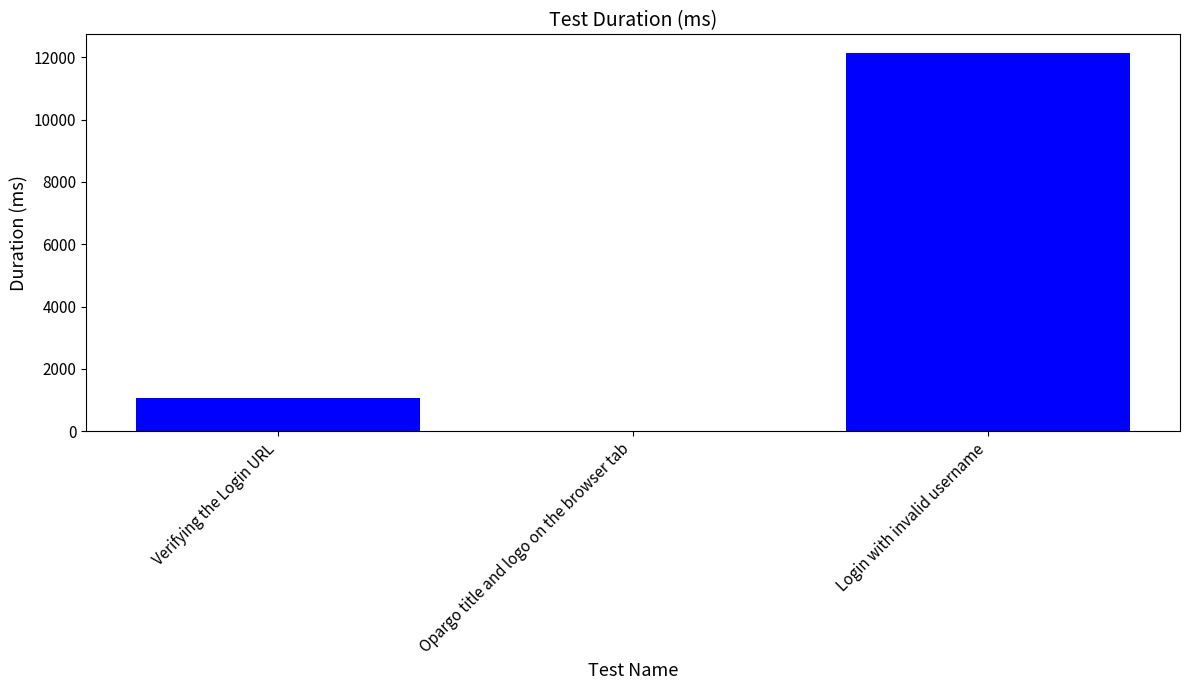

The value at Login with invalid username is 20112. True or false?

False